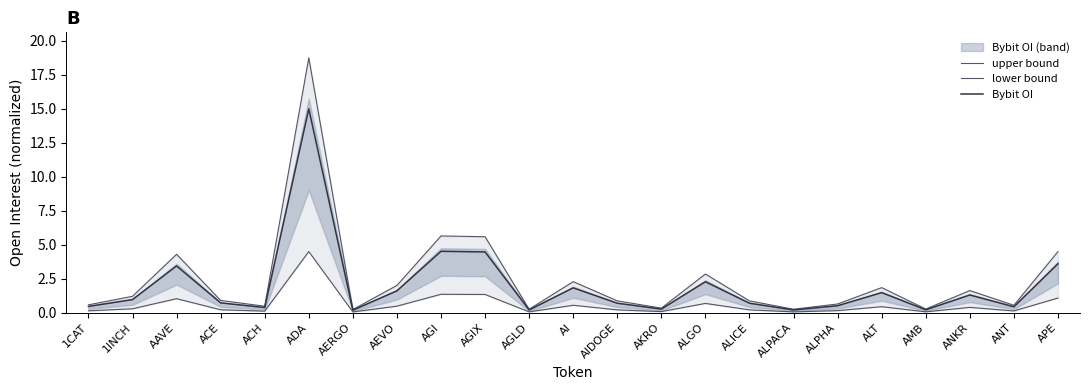

True or false: lower bound and upper bound intersect in this chart.

False